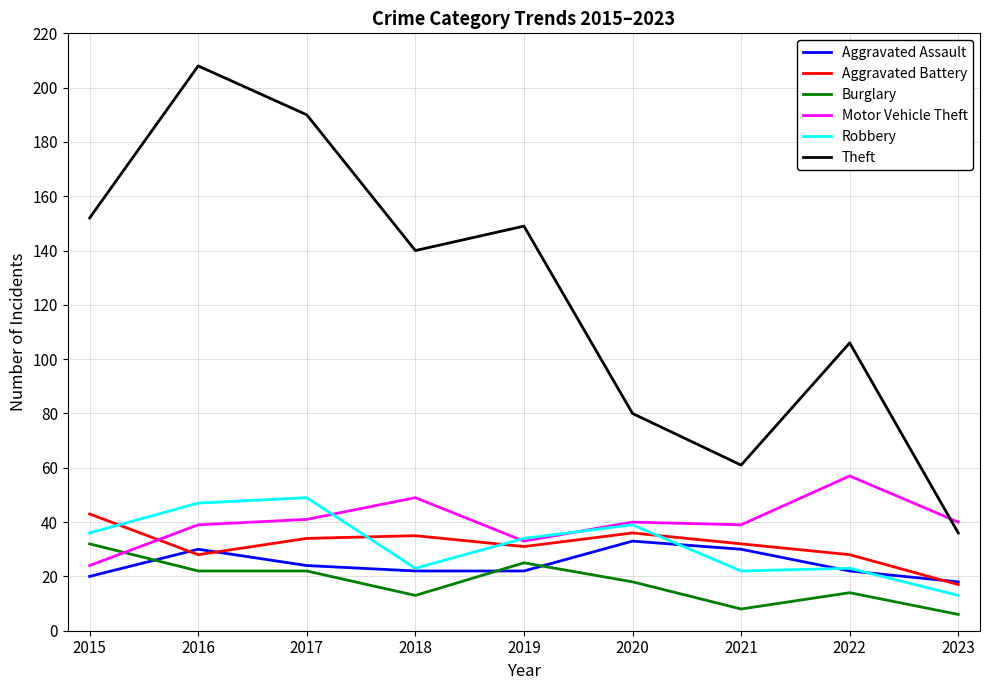

At how many categories does at least one series exceed 46?

8